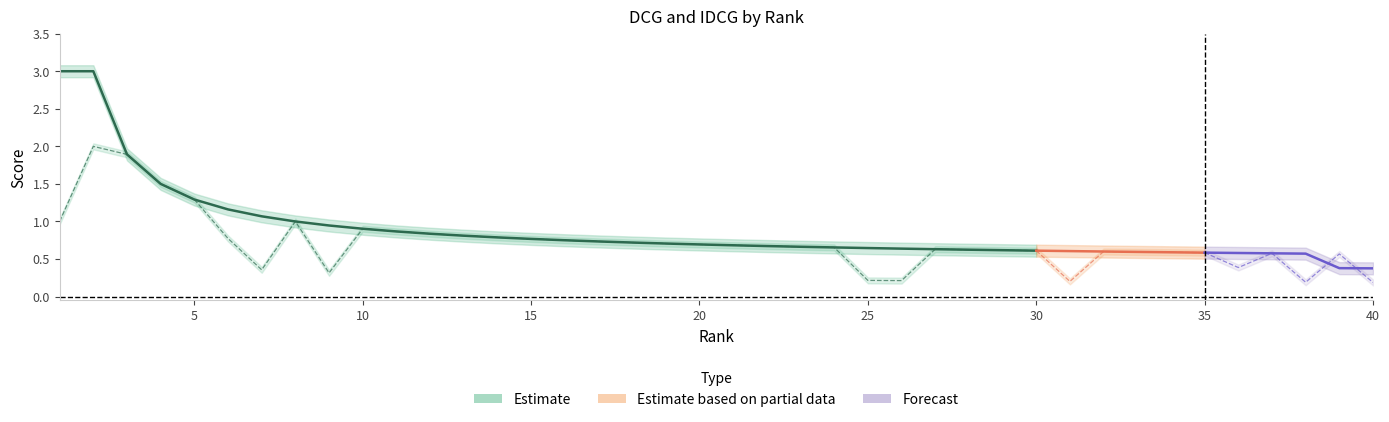

Which series ends up on top after the final intersection of DCG=rel(i)/log i and IDCG?

IDCG